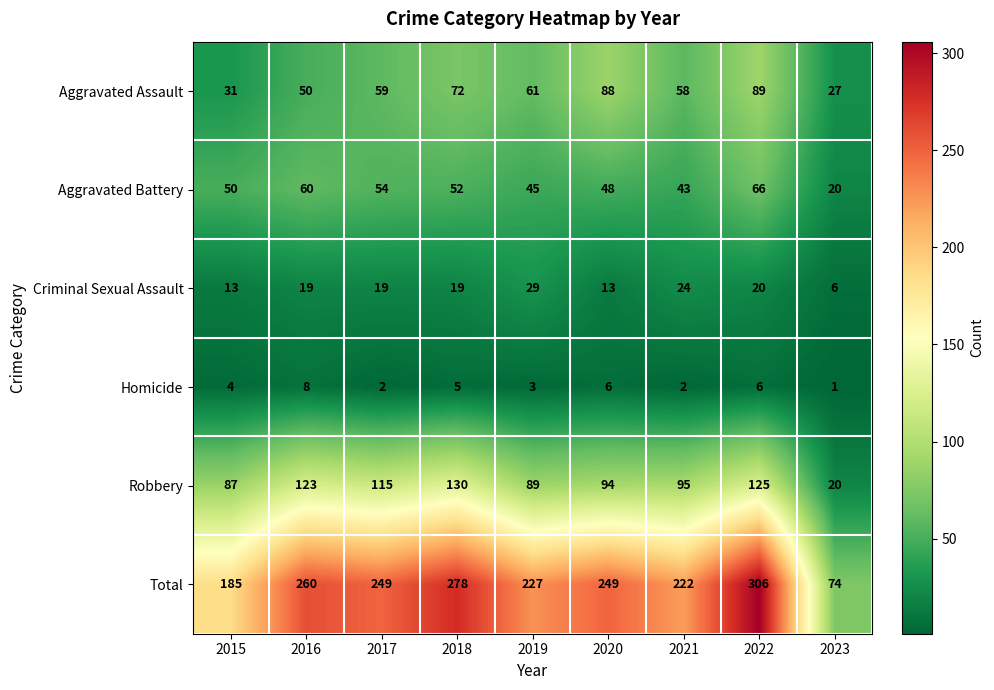

What is the spread (max minus min) of values at 2023?

73